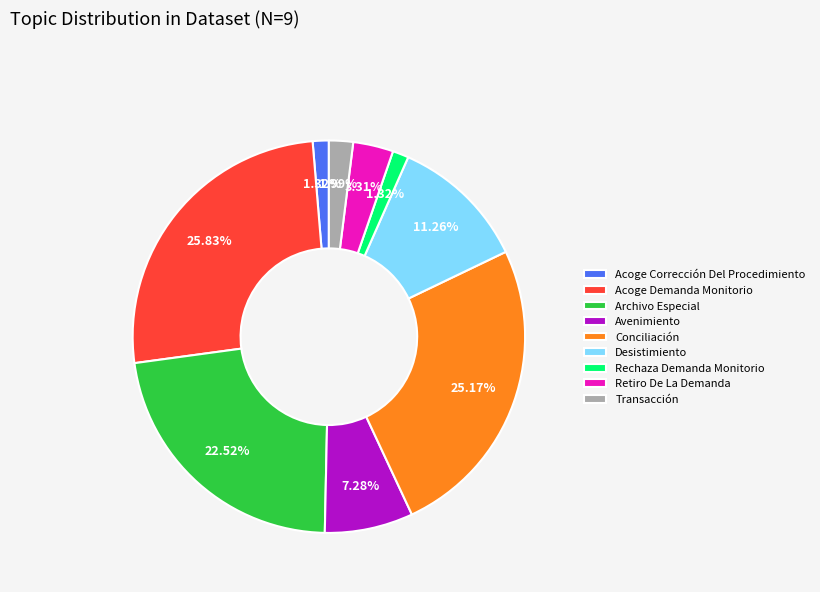

Between Acoge Demanda Monitorio and Archivo Especial, which is larger?

Acoge Demanda Monitorio